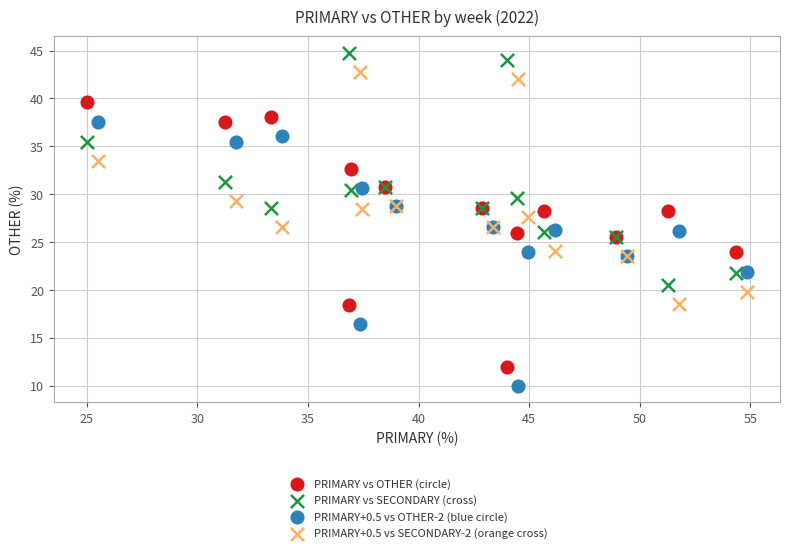

Which series reaches the minimum Y coordinate?

PRIMARY+0.5 vs OTHER-2 (blue circle)